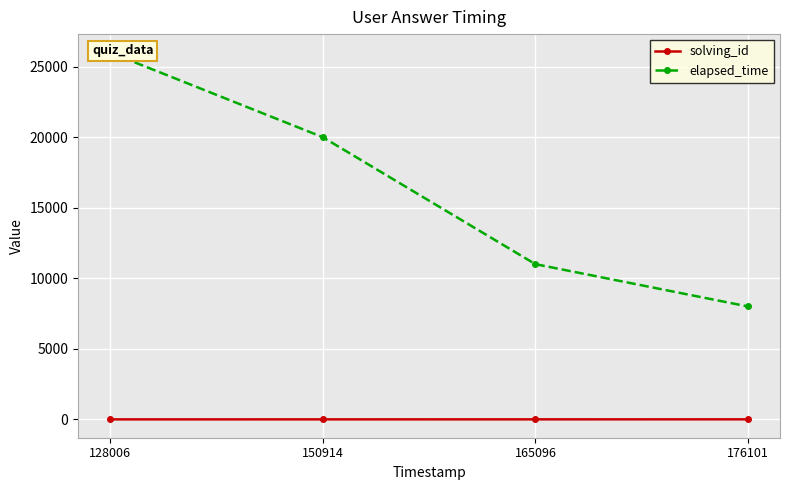

True or false: elapsed_time and solving_id intersect in this chart.

False